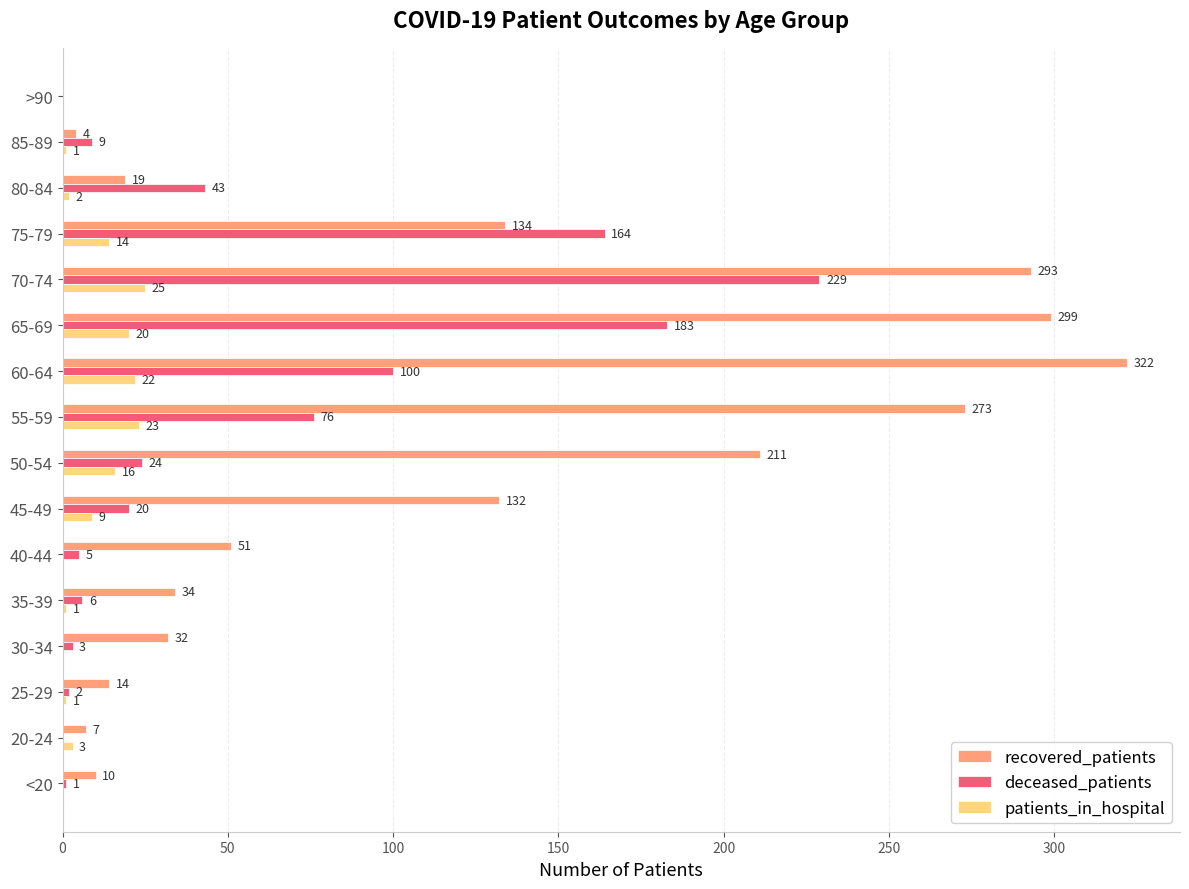

Which series has the largest total across all categories?

recovered_patients